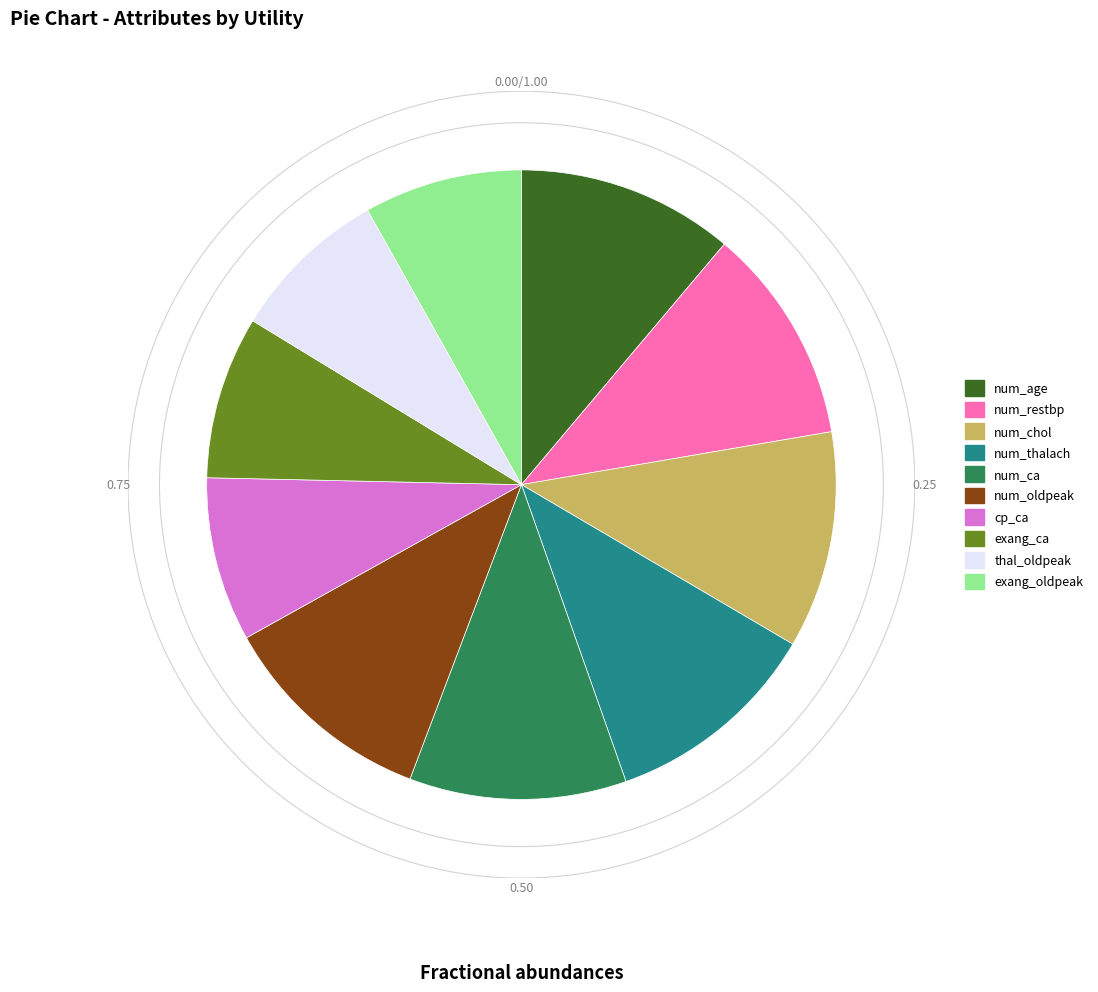

Rank the categories by value from lowest to highest.

exang_oldpeak, thal_oldpeak, exang_ca, cp_ca, num_age, num_restbp, num_chol, num_thalach, num_ca, num_oldpeak